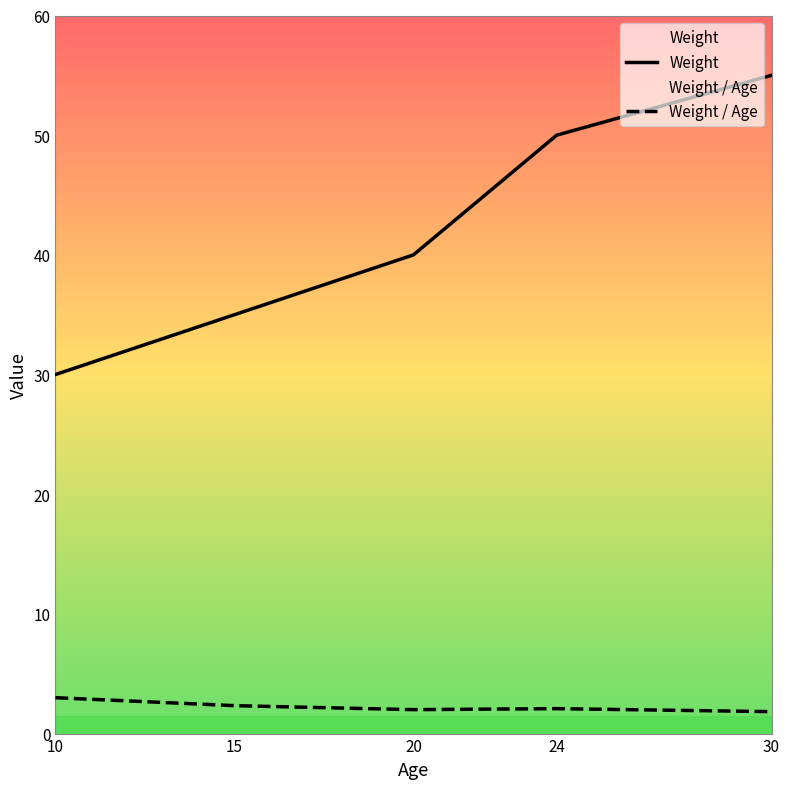

True or false: Weight / Age has a value of 2.3 at 15.

True